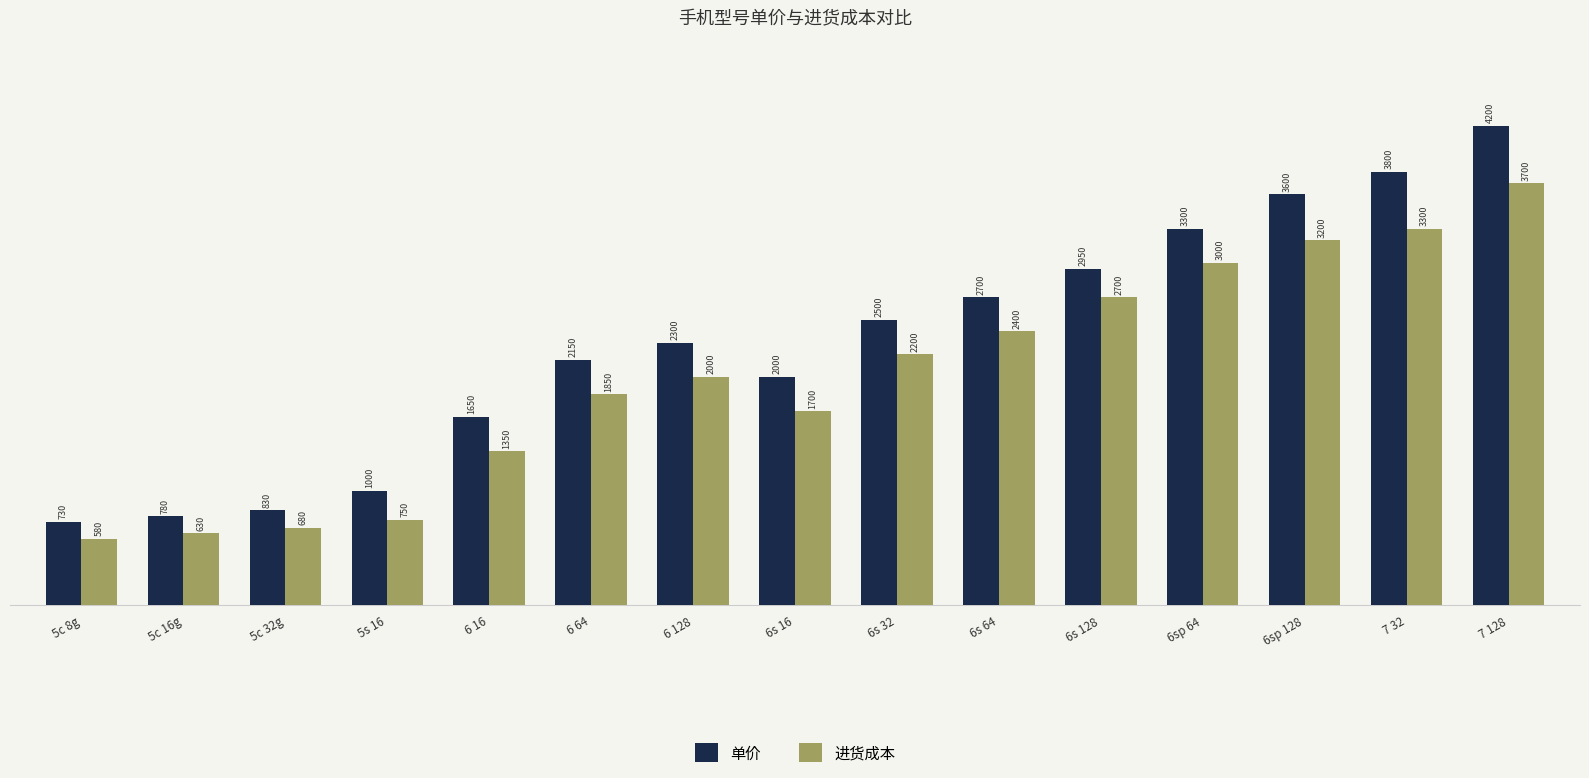

What is the sum of the 单价 values at 6sp 128 and 6 64?

5750